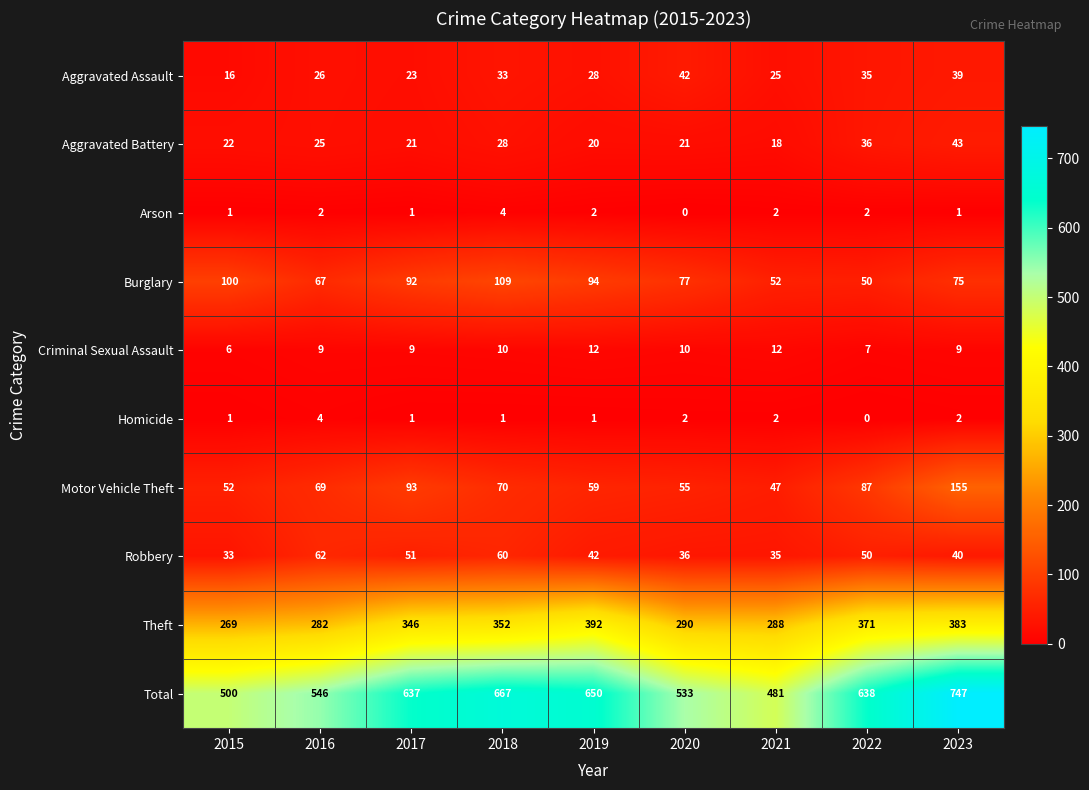

What is the sum of all Total values?

5399